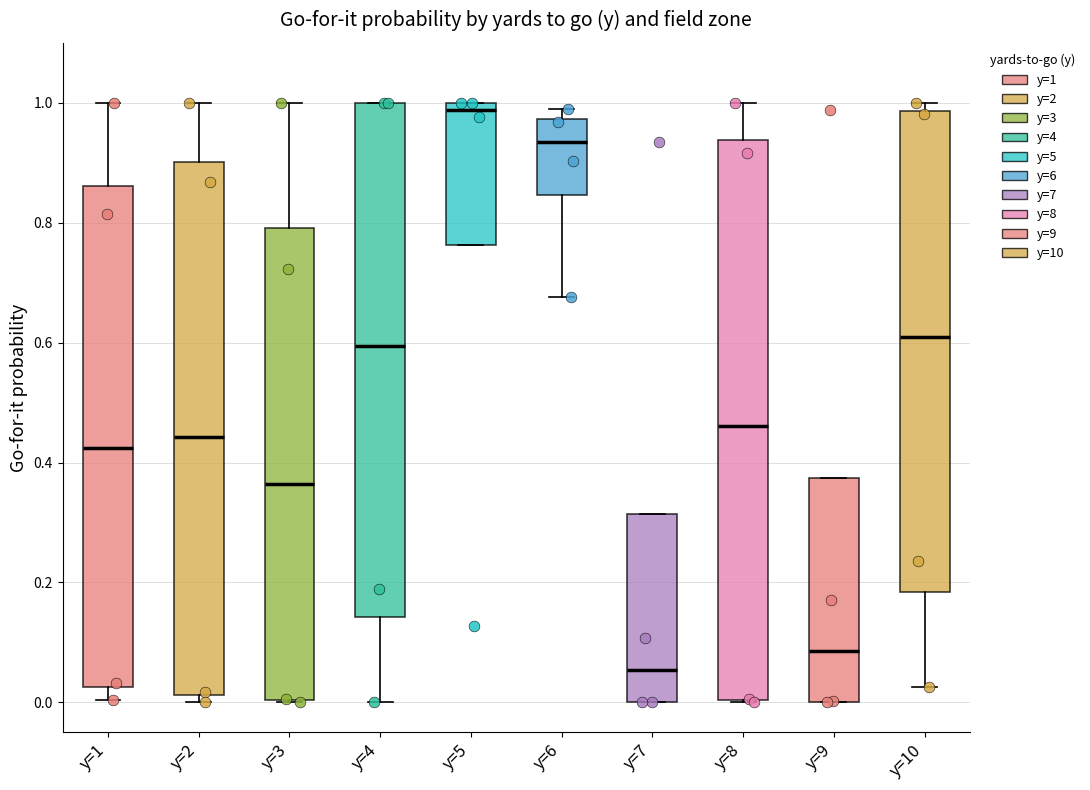

Where does the lower whisker of the box for y=4 end on the y-axis? The values are not printed on the chart, so give them approximately, as read against the axis.

0.00